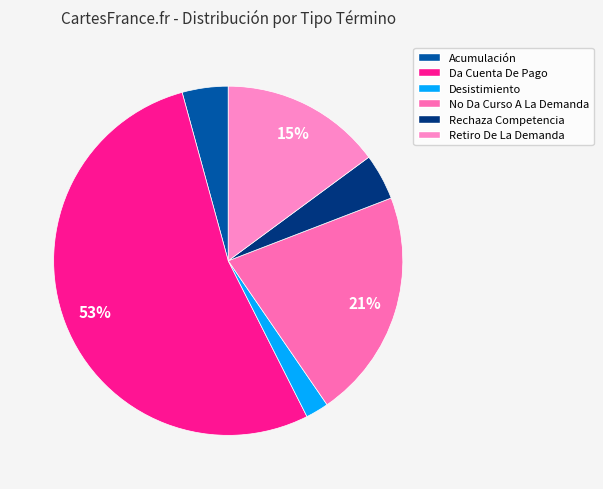

To the nearest percent, what is the difference between the No Da Curso A La Demanda and Rechaza Competencia slice percentages?

17%